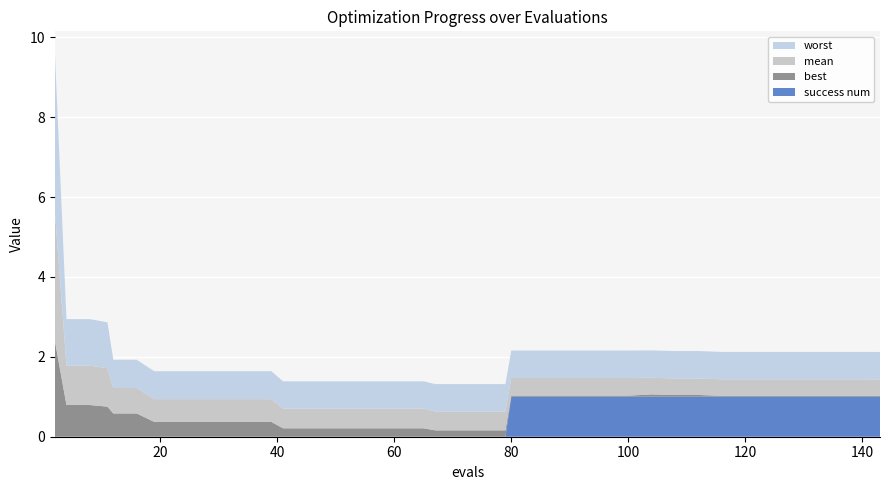

Reading right to left, what are all the values shown in this chart?

best: 0.0	0.0	0.0	0.0	0.0	0.0	0.0	0.0	0.0	0.0	0.1	0.0	0.0	0.0	0.0	0.0	0.0	0.2	0.2	0.2	0.2	0.2	0.2	0.2	0.2	0.2	0.2	0.2	0.4	0.4	0.4	0.4	0.4	0.4	0.6	0.6	0.8	0.8	0.8	2.4
mean: 0.4	0.4	0.4	0.4	0.4	0.4	0.4	0.4	0.4	0.4	0.4	0.4	0.4	0.4	0.4	0.4	0.4	0.5	0.5	0.5	0.5	0.5	0.5	0.5	0.5	0.5	0.5	0.5	0.6	0.6	0.6	0.6	0.6	0.6	0.6	0.6	1.0	1.0	1.0	3.2
worst: 0.7	0.7	0.7	0.7	0.7	0.7	0.7	0.7	0.7	0.7	0.7	0.7	0.7	0.7	0.7	0.7	0.7	0.7	0.7	0.7	0.7	0.7	0.7	0.7	0.7	0.7	0.7	0.7	0.7	0.7	0.7	0.7	0.7	0.7	0.7	0.7	1.2	1.2	1.2	4.0
success num: 1.0	1.0	1.0	1.0	1.0	1.0	1.0	1.0	1.0	1.0	1.0	1.0	1.0	1.0	1.0	1.0	1.0	0.0	0.0	0.0	0.0	0.0	0.0	0.0	0.0	0.0	0.0	0.0	0.0	0.0	0.0	0.0	0.0	0.0	0.0	0.0	0.0	0.0	0.0	0.0